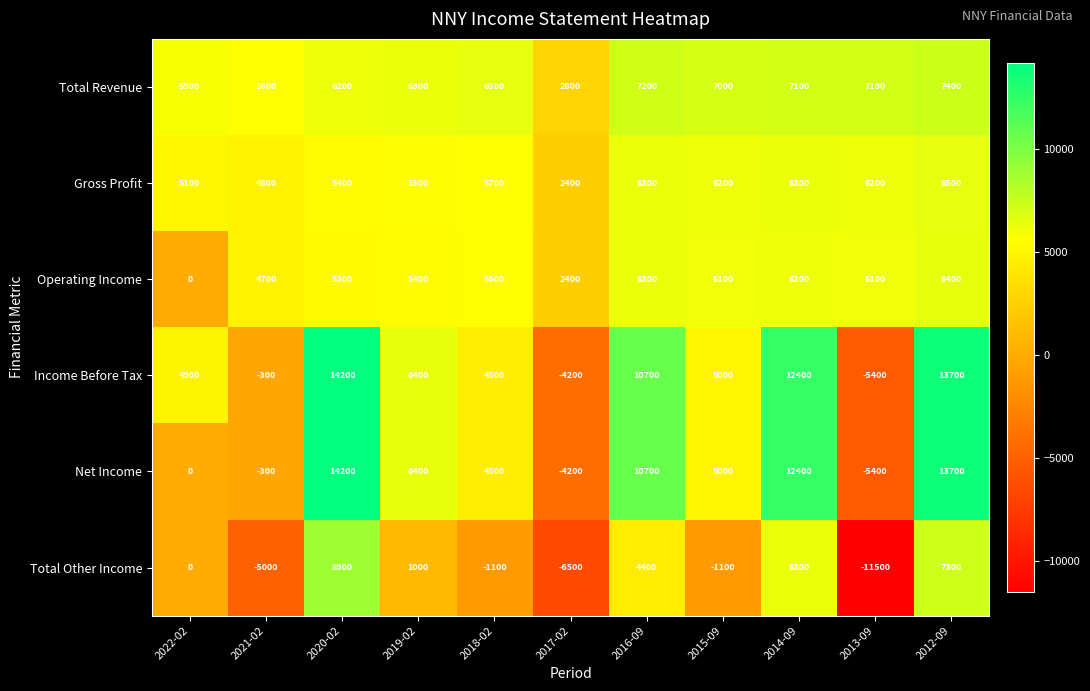

How many positive values does the Income Before Tax series have?

8